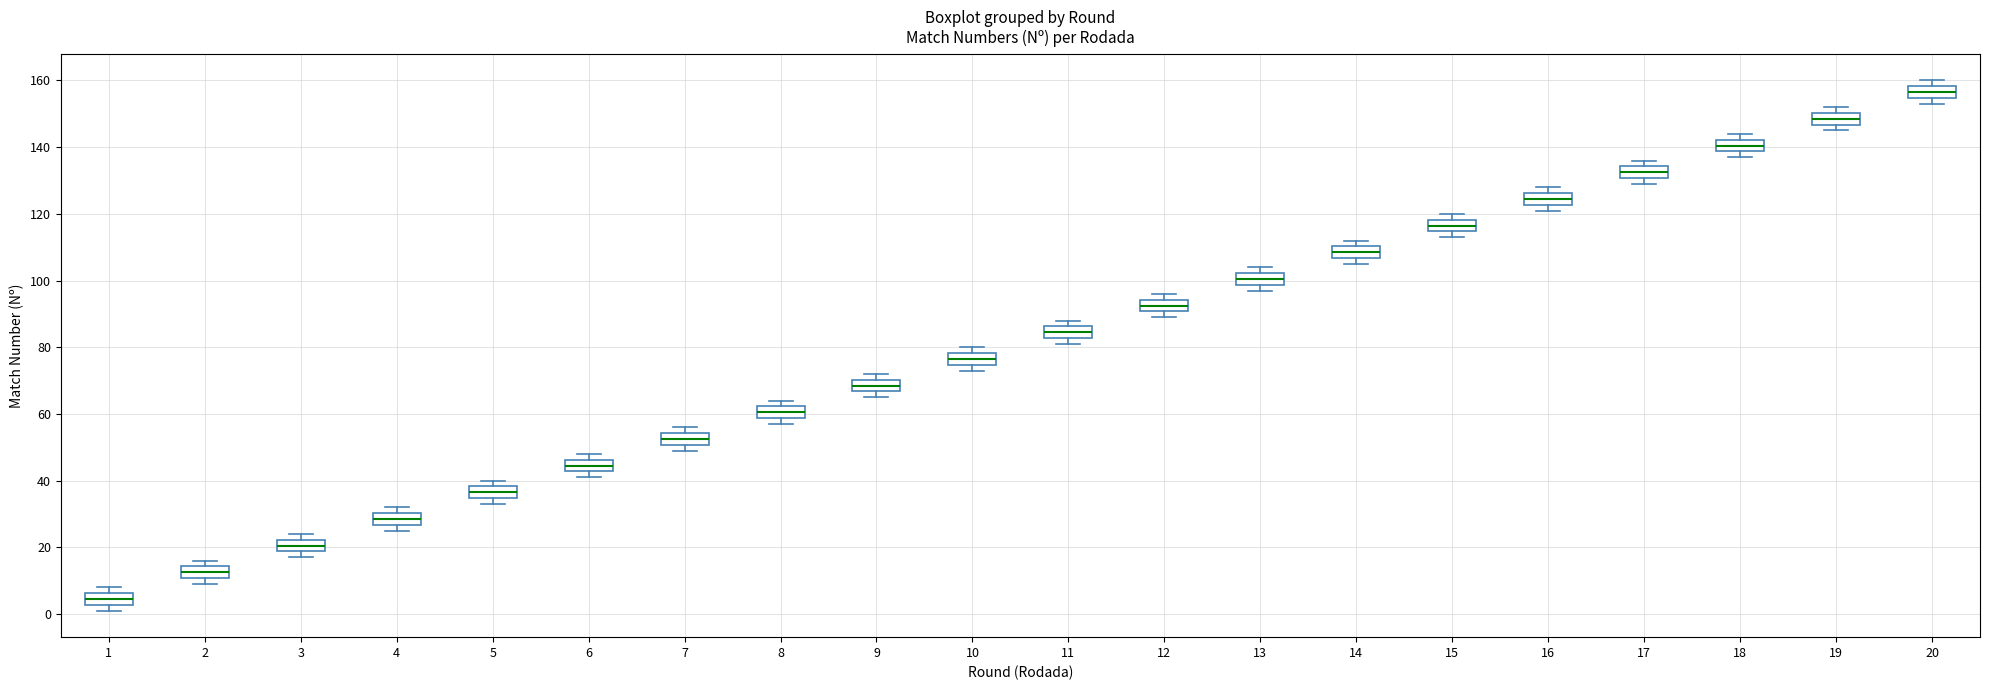

Where does the median line of the box at x = 2 sit on the y-axis? The values are not printed on the chart, so give them approximately, as read against the axis.

12